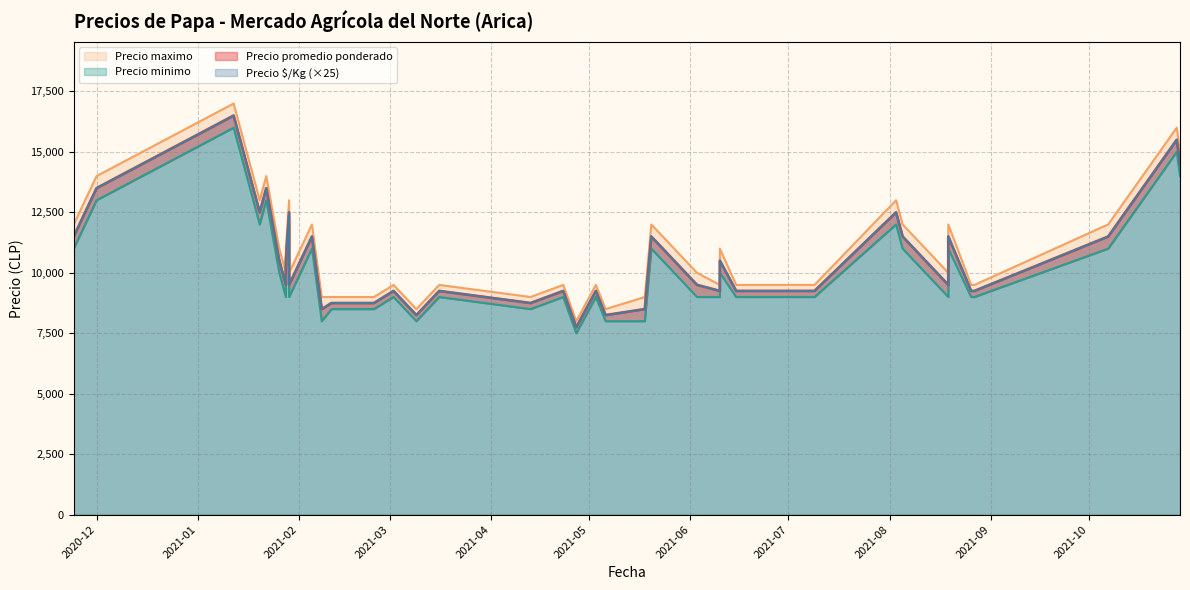

True or false: Precio $/Kg has more than 1 points higher than both neighbors.

True